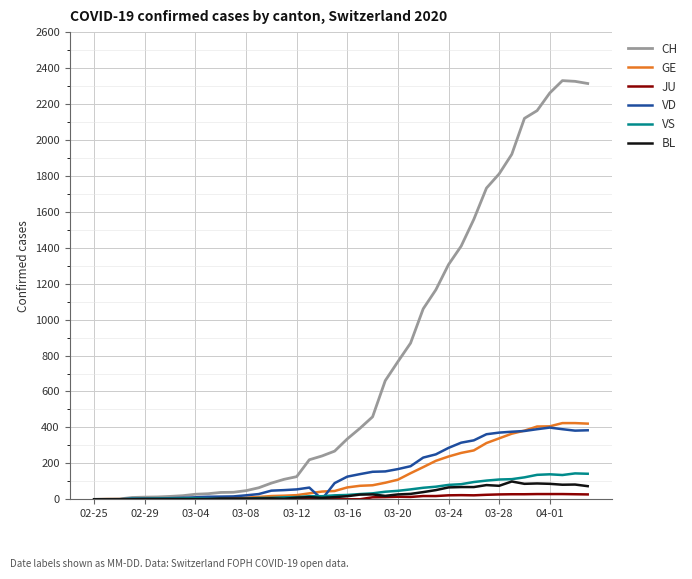

Does the chart display data point markers on the line(s)?

No